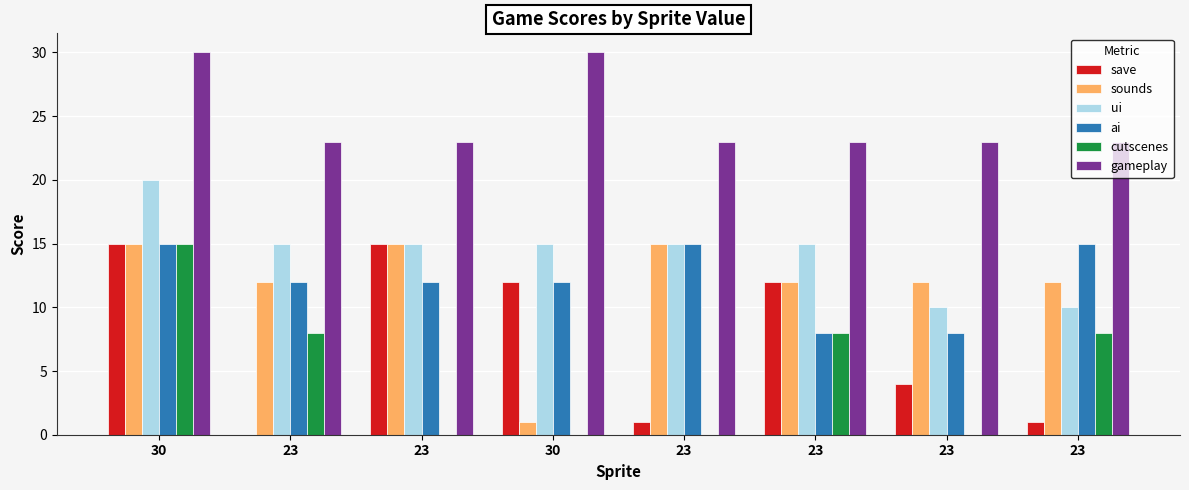

Where does the ui series first go above 15?

30